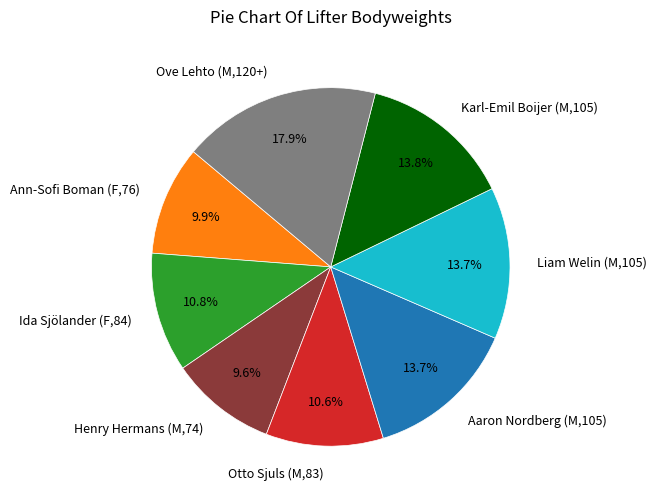

To the nearest percent, what is the combined percentage of Ove Lehto (M,120+) and Liam Welin (M,105)?

32%